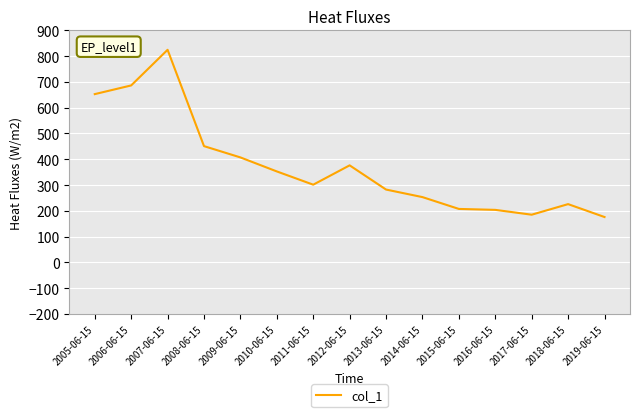

At which label is the value closest to 500?

2008-06-15